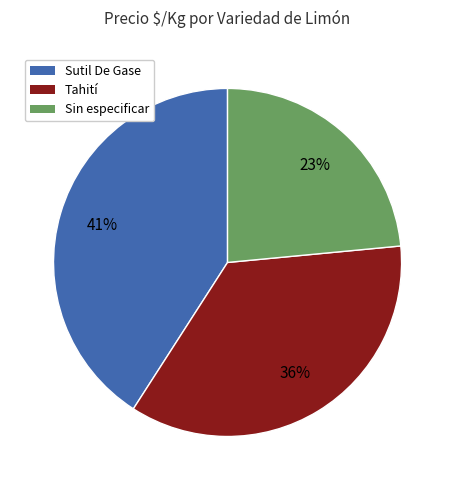

Count the number of slices in the pie.

3